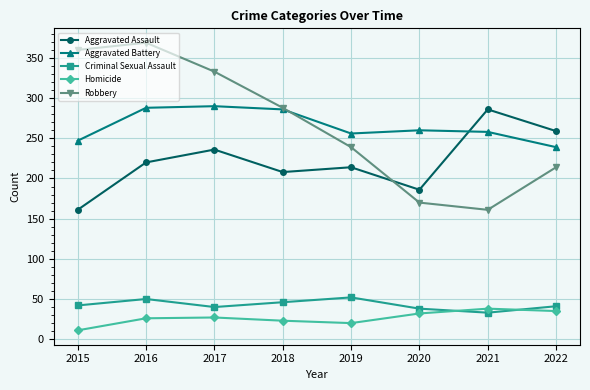

Which label corresponds to the largest value in the chart?

2016